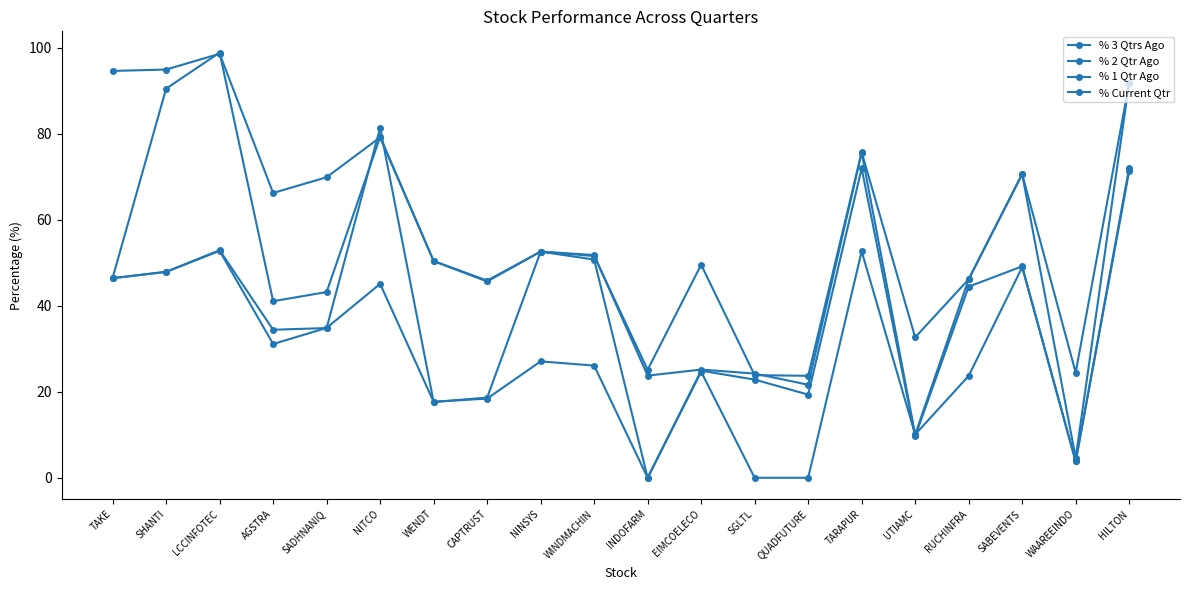

Which label corresponds to the largest value in the chart?

LCCINFOTEC